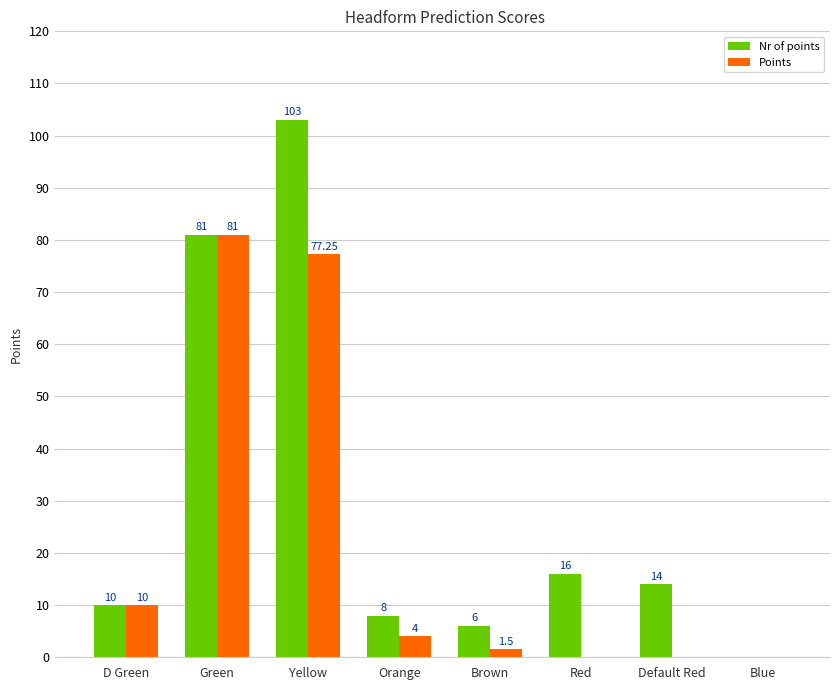

Where is Nr of points nearest to the value 51?

Green